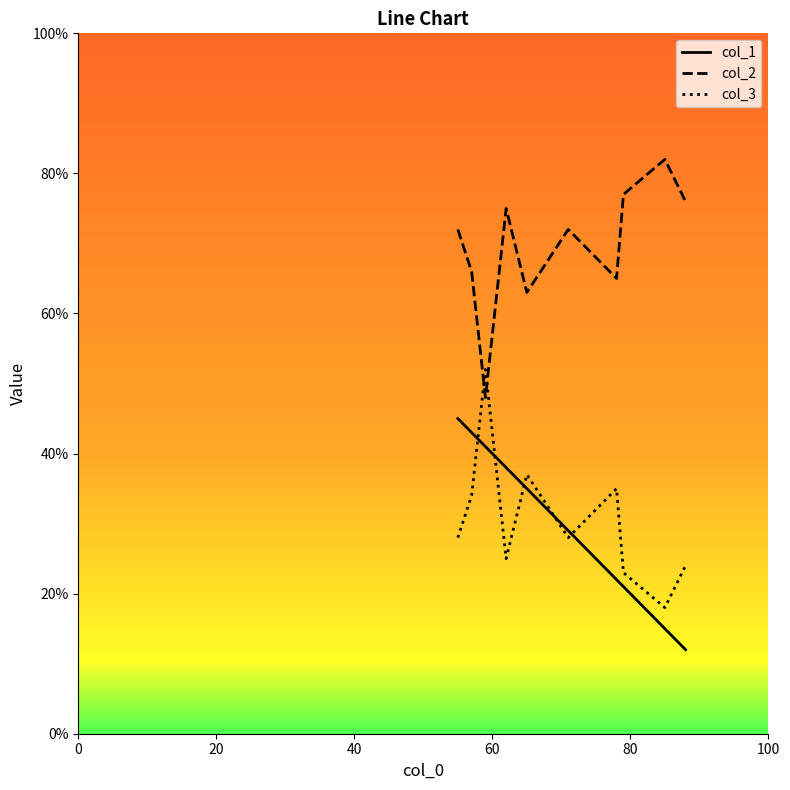

How many lines are shown in the chart?

3